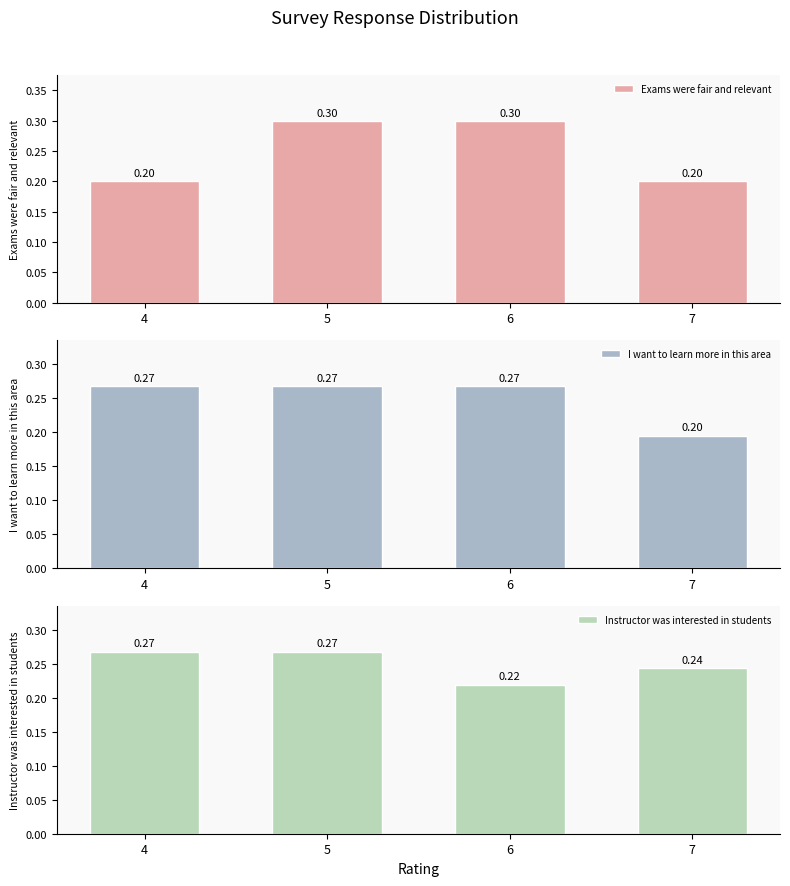

Reading left to right, transcribe all the data shown in this chart.

Exams were fair and relevant: 4=0.2	5=0.3	6=0.3	7=0.2
I want to learn more in this area: 4=0.3	5=0.3	6=0.3	7=0.2
Instructor was interested in students: 4=0.3	5=0.3	6=0.2	7=0.2